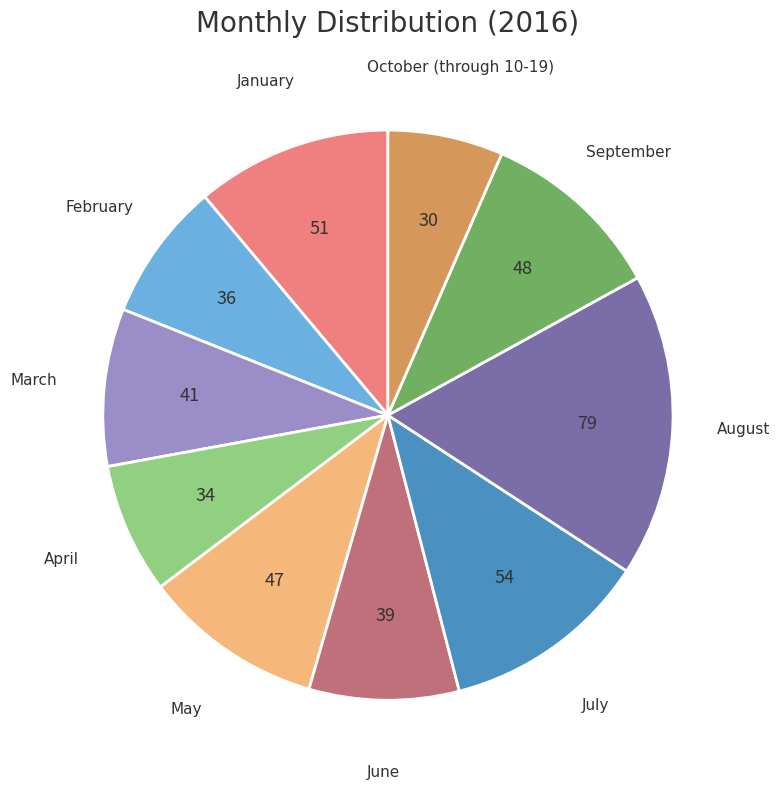

Which slice is the smallest?

October (through 10-19)